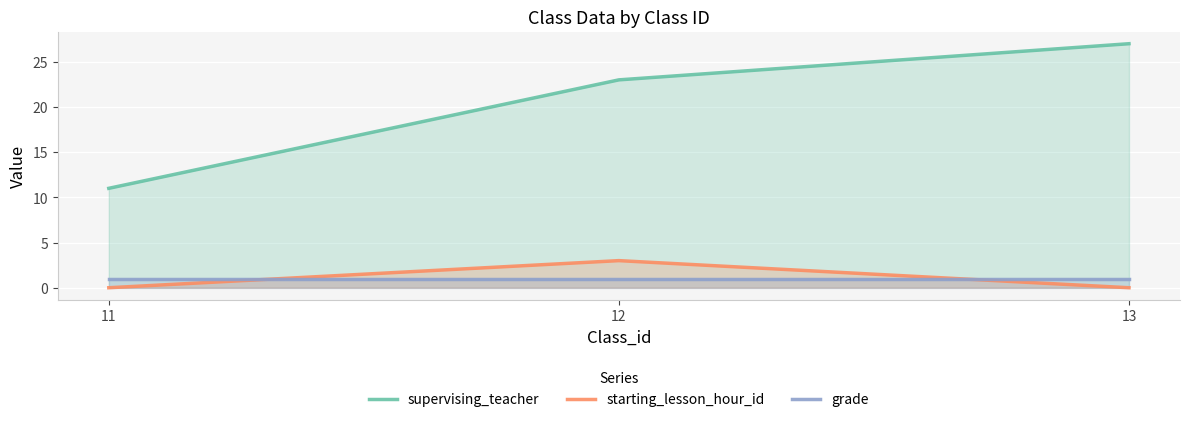

At which category is the sum across all series the highest?

13